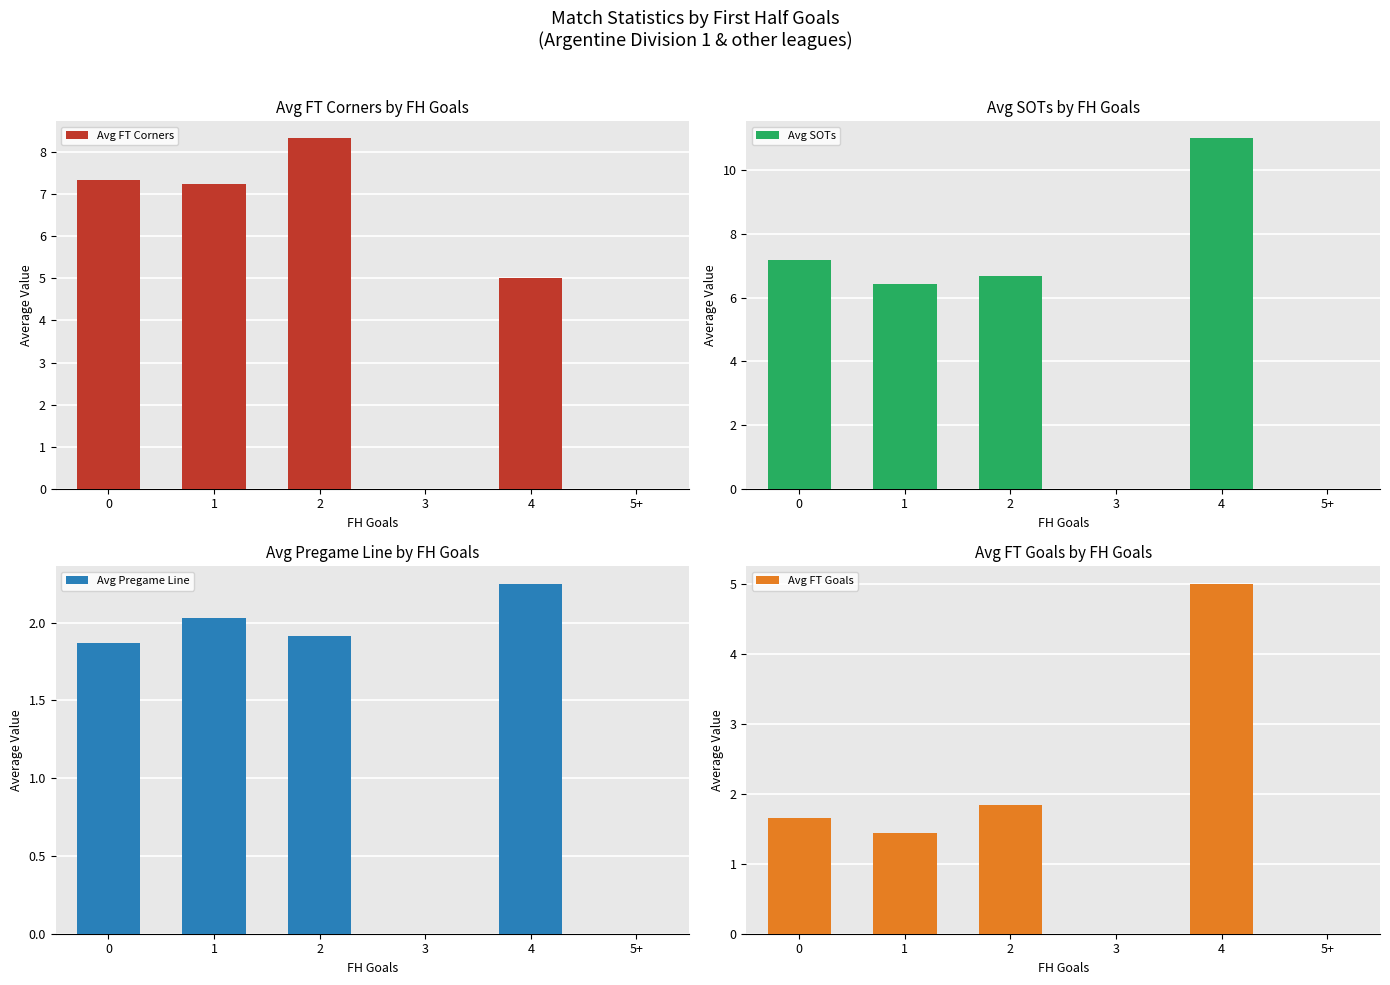

How many distinct data groups are displayed?

4